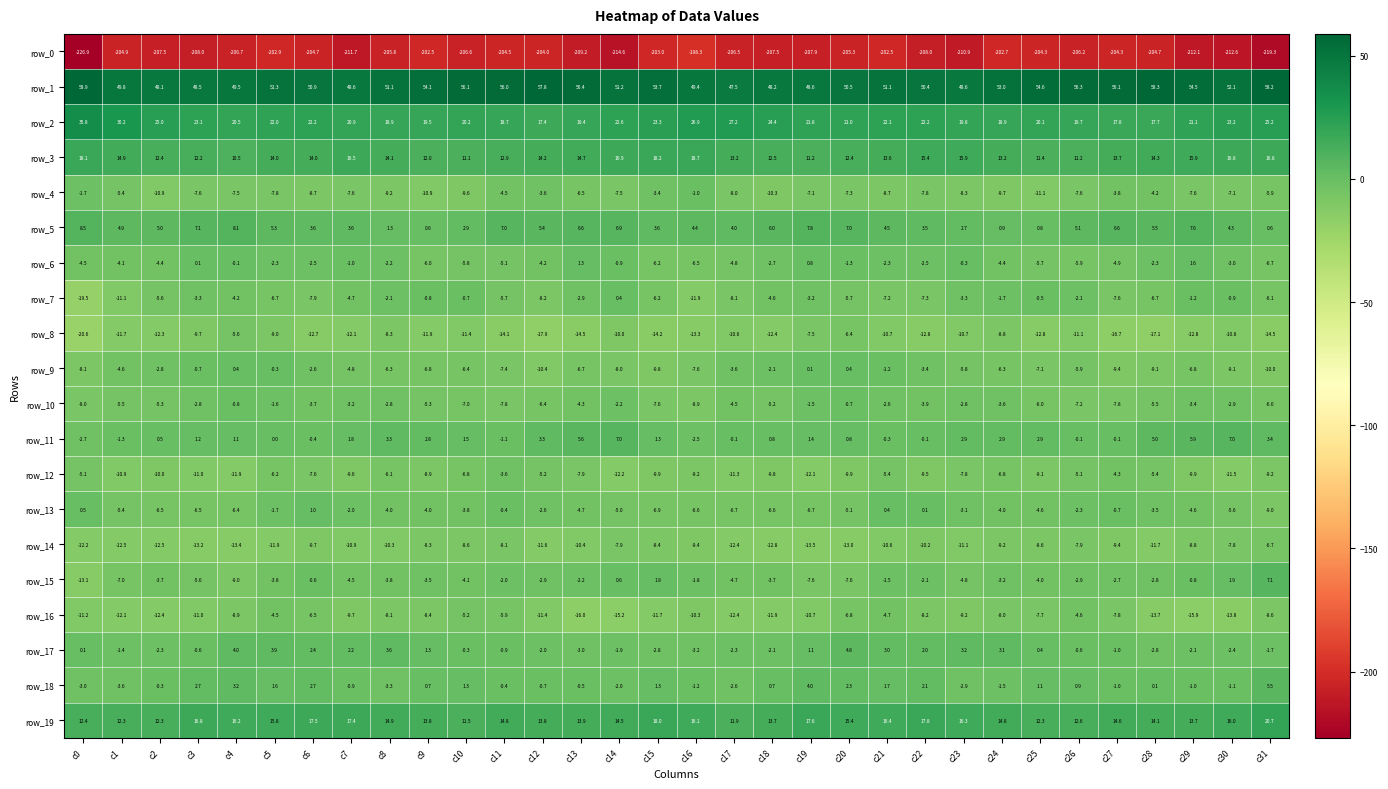

Is the value of row_4 at c10 greater than the value of row_2 at c25?

No